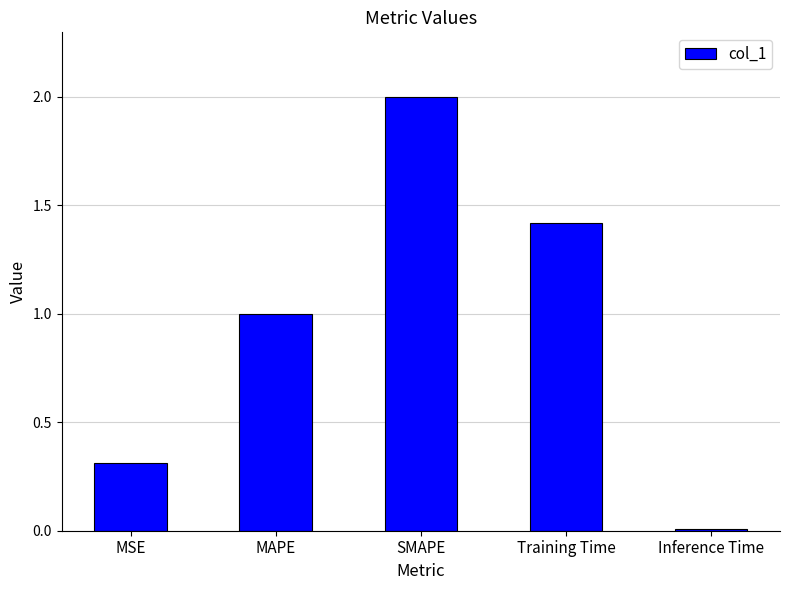

What position from the left is MSE?

1